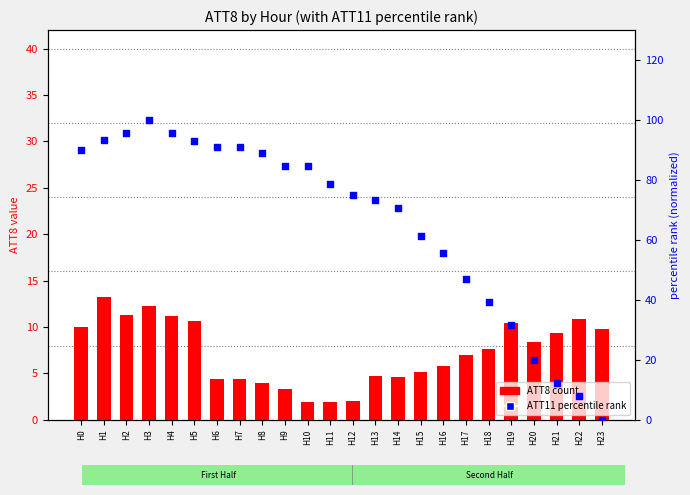

Which series has the widest spread of Y values?

ATT11 (percentile rank)